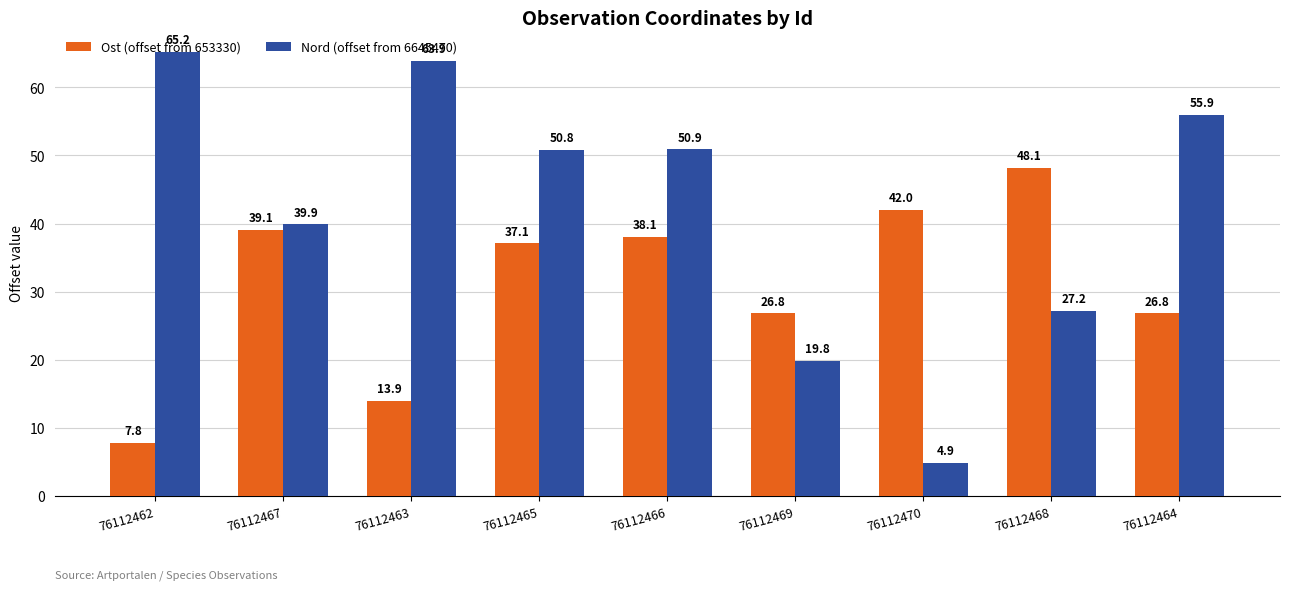

What is the difference between the maximum and second lowest values in the Ost (offset from 653330) series?

34.2